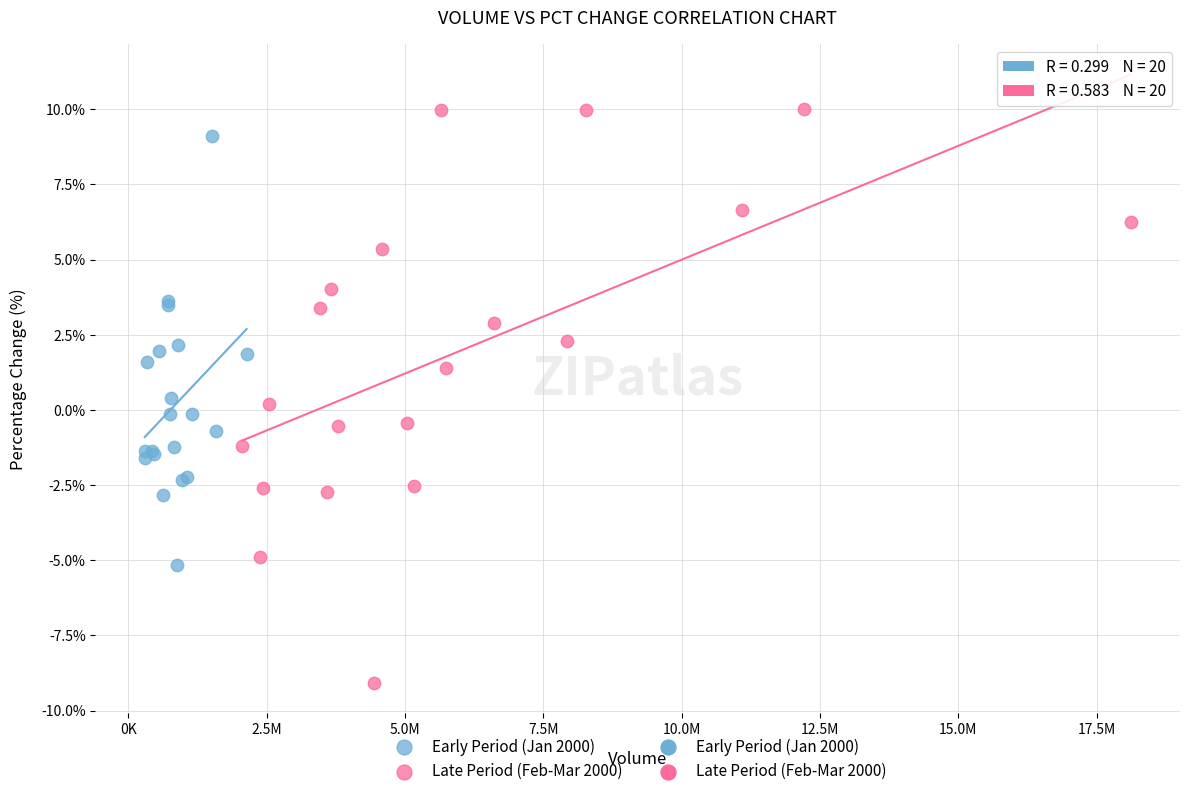

Which series reaches the maximum Y coordinate?

Late Period (Feb-Mar 2000)